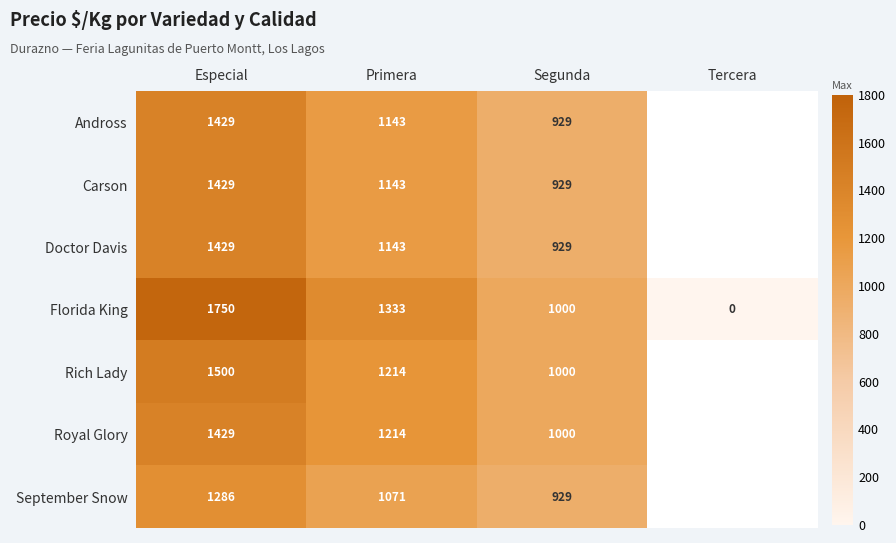

What is the difference between the maximum and minimum values in the September Snow series?

357.0